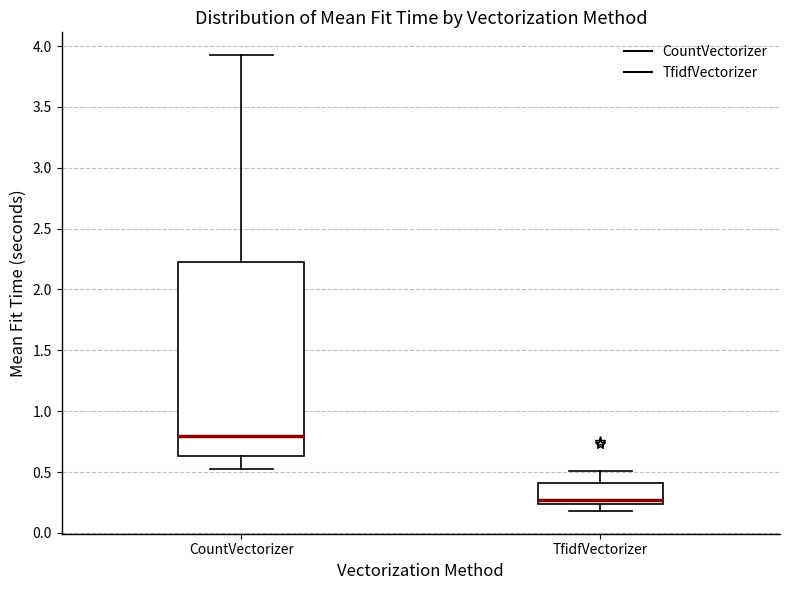

Comparing the boxes themselves (not the whiskers), which one is the tallest?

CountVectorizer